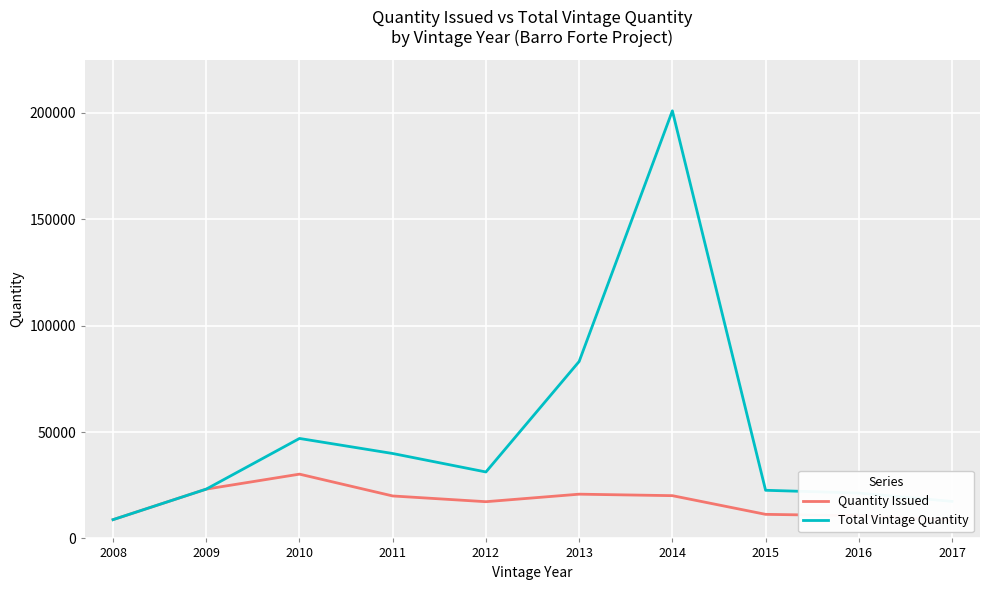

Between 2012 and 2015, which series saw the biggest shift?

Total Vintage Quantity